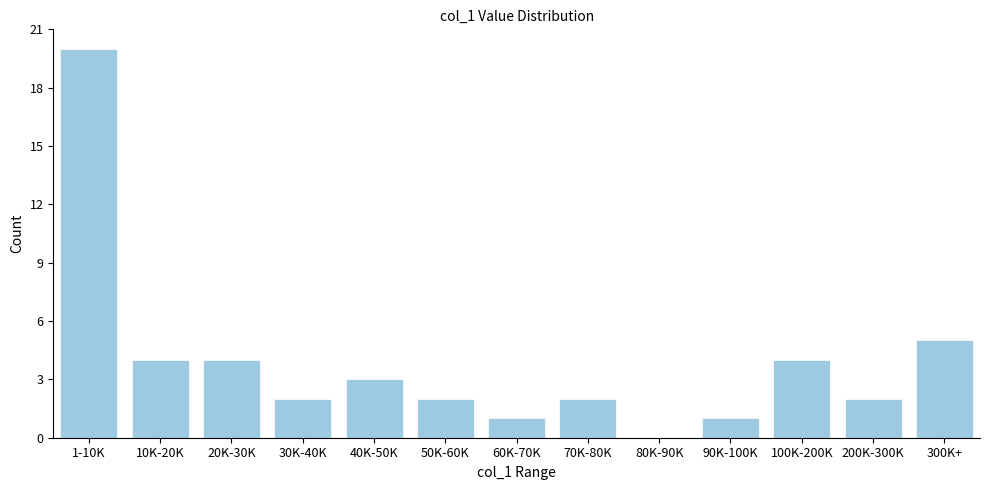

Reading right to left, transcribe all the data shown in this chart.

300K+=5	200K-300K=2	100K-200K=4	90K-100K=1	80K-90K=0	70K-80K=2	60K-70K=1	50K-60K=2	40K-50K=3	30K-40K=2	20K-30K=4	10K-20K=4	1-10K=20